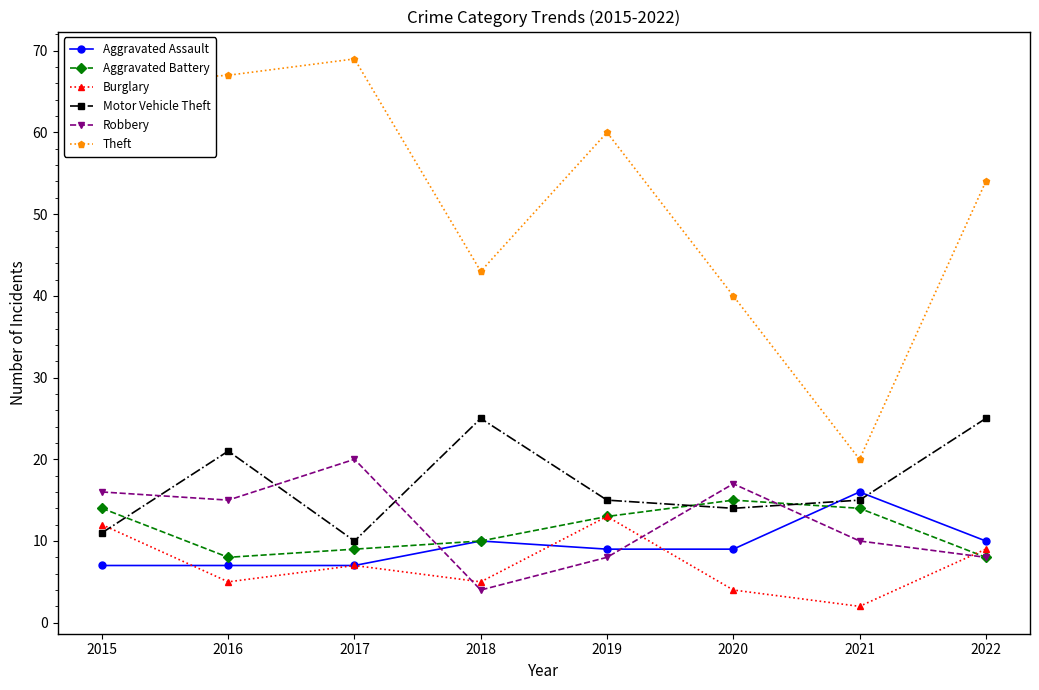

Which series changed the most between 2017 and 2021?

Theft